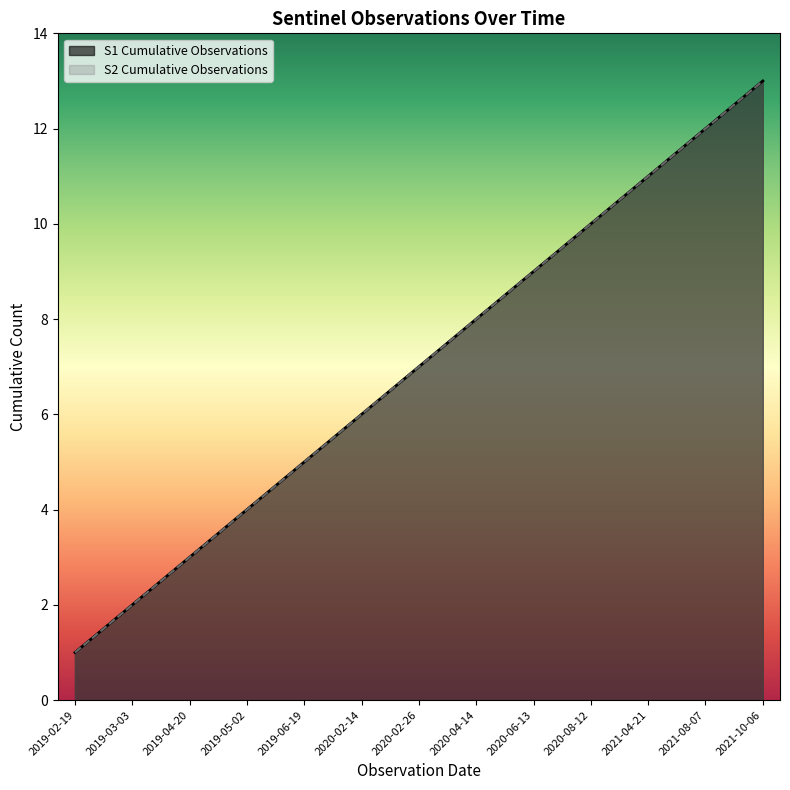

What is the approximate value at 2021-04-21?

11